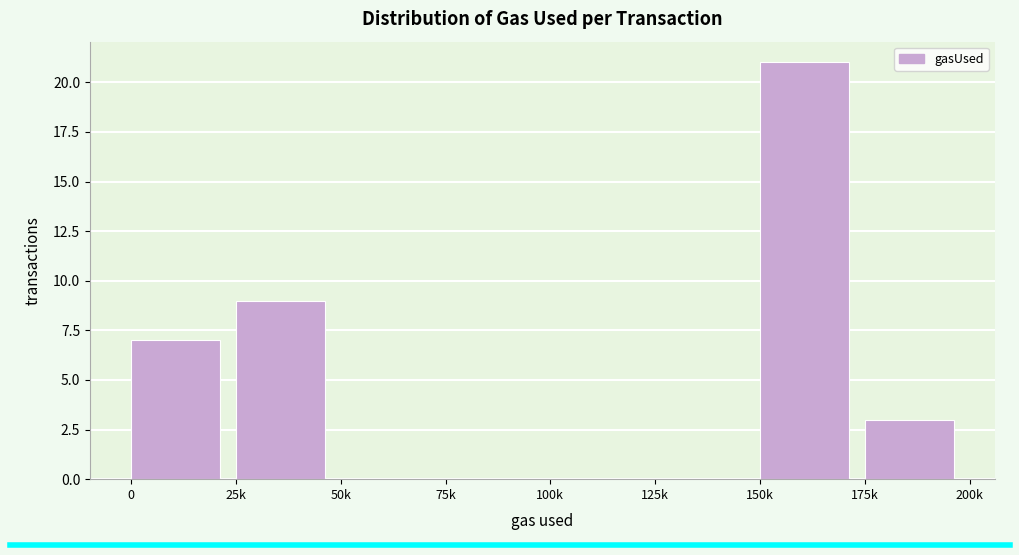

Reading left to right, extract all data points from this chart.

0=7	25k=9	50k=0	75k=0	100k=0	125k=0	150k=21	175k=3